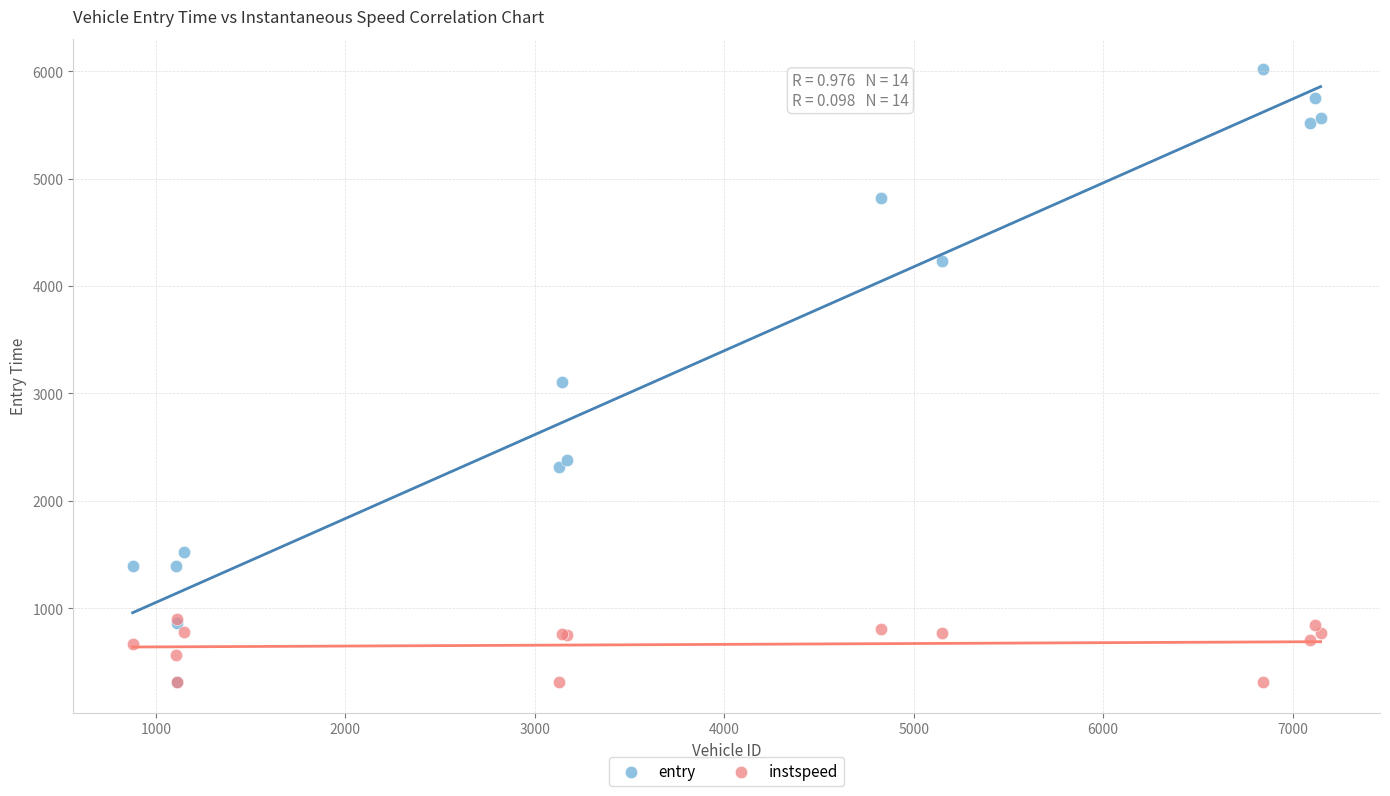

Which series reaches the maximum Y coordinate?

entry